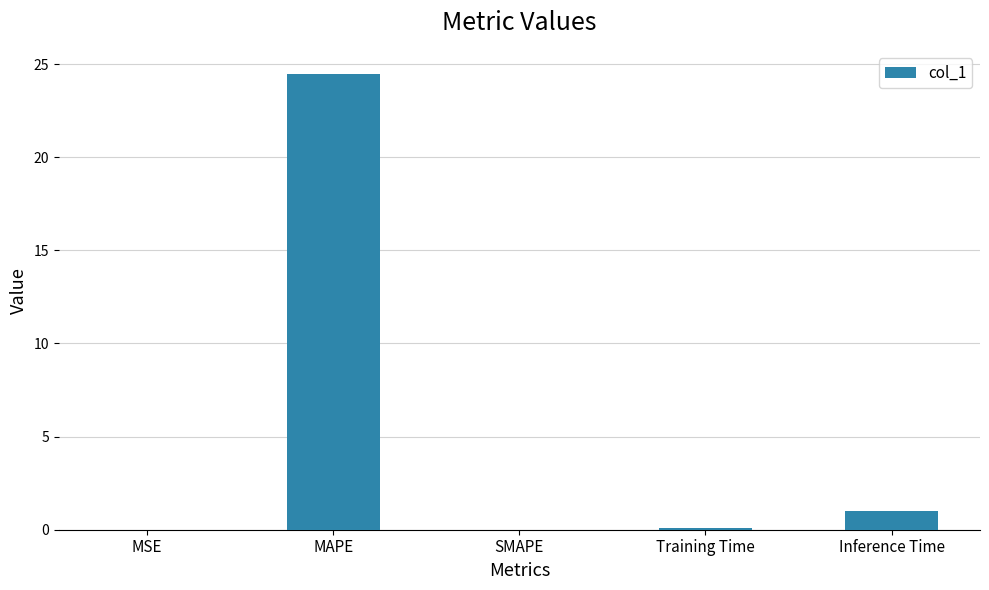

Is it true that the value at MAPE is 41.5?

False